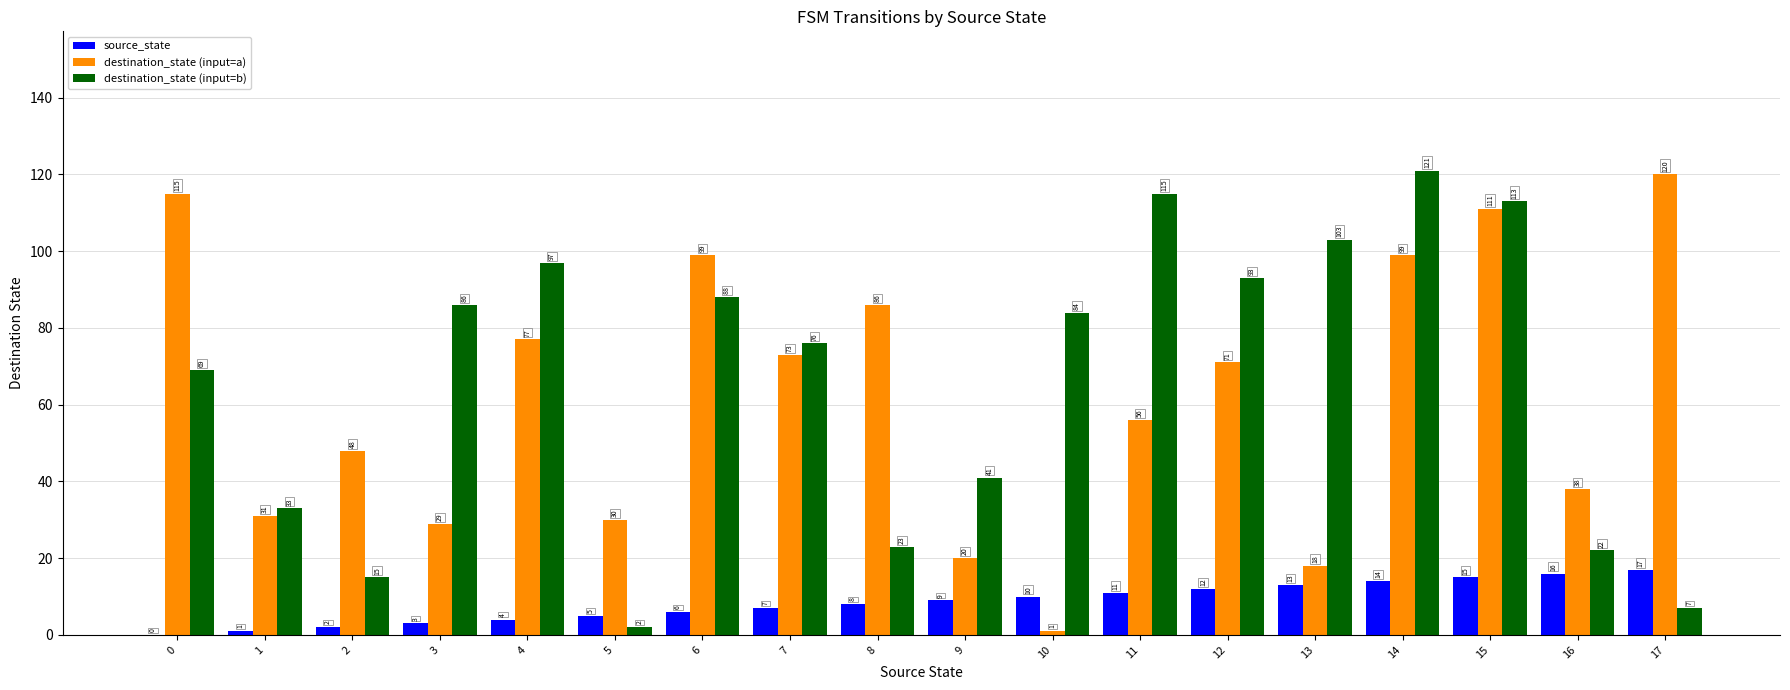

What is the total value across all series at 9?

70